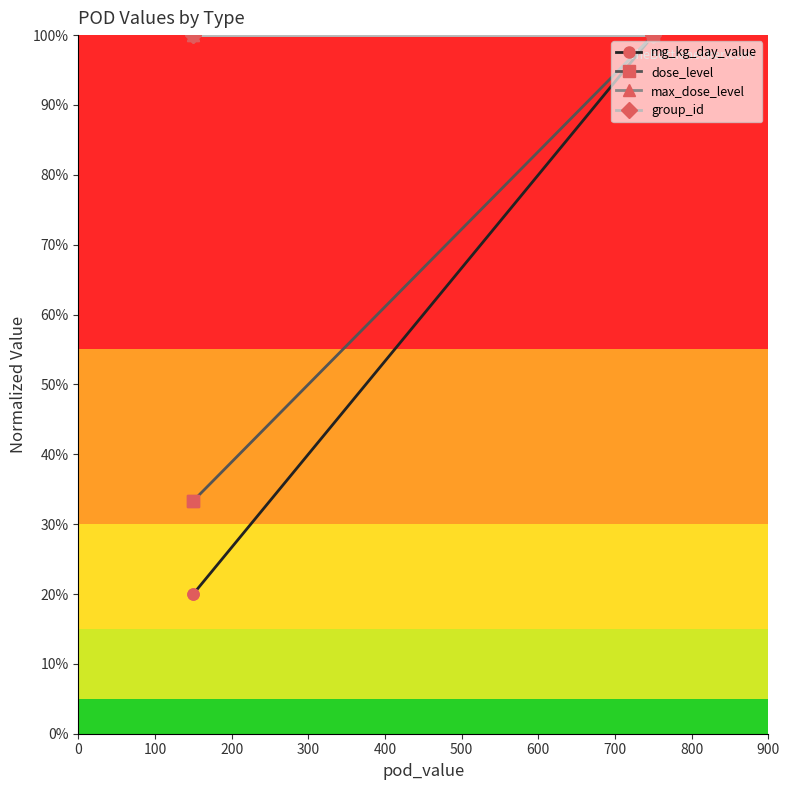

Count the number of categories in the chart.

4